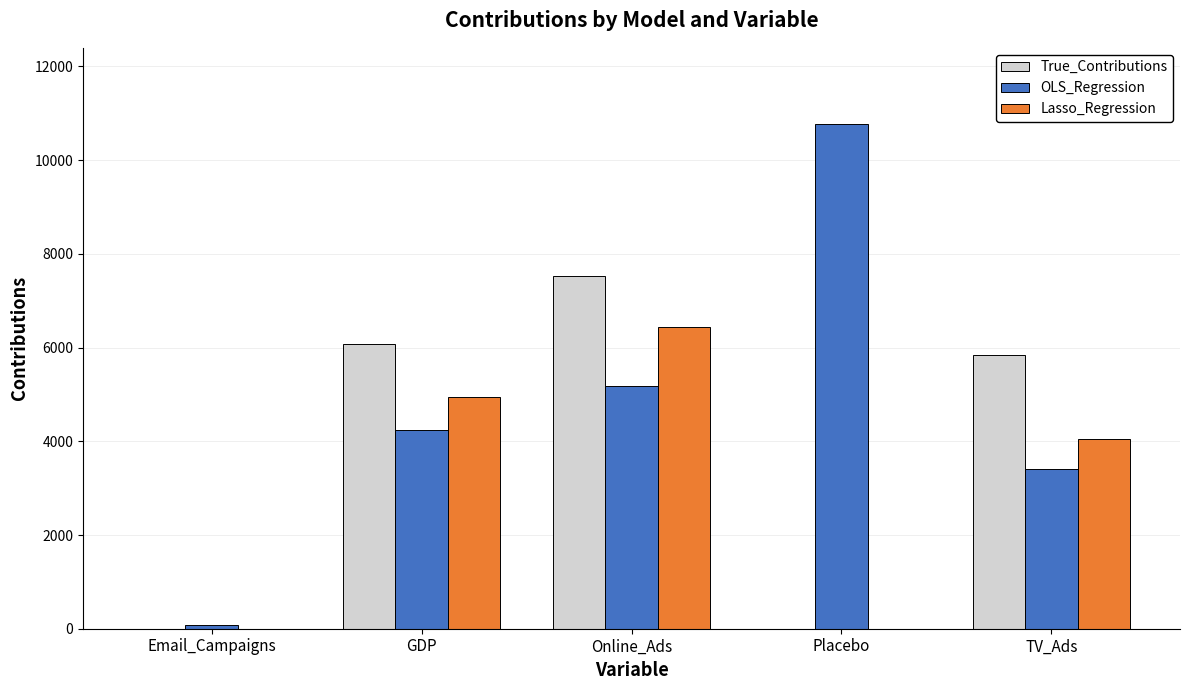

At which category is the sum across all series the highest?

Online_Ads